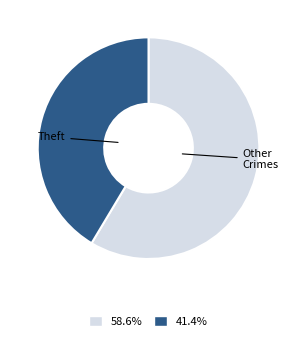

Does 58.6% account for over 50% of the chart?

Yes